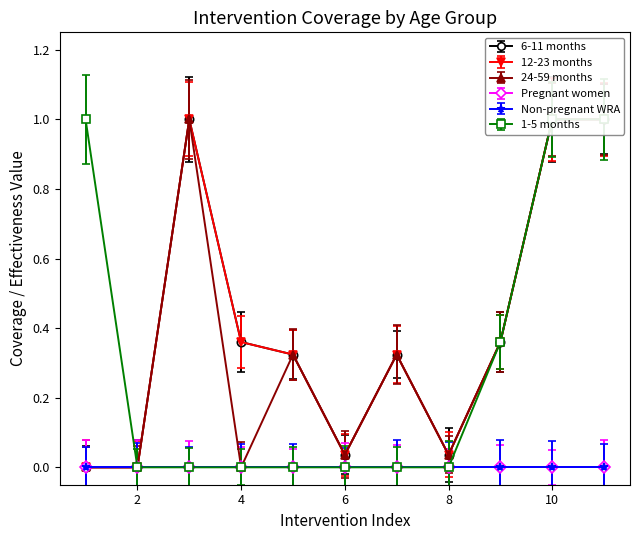

True or false: 1-5 months has more than 1 interior local peaks.

False